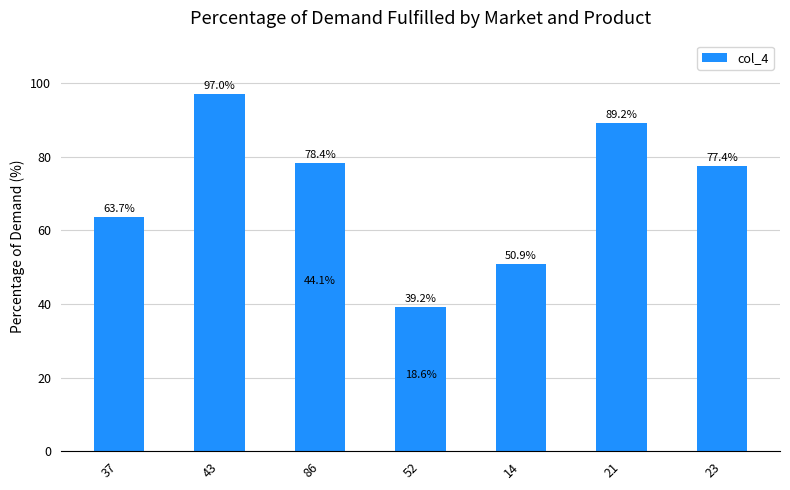

What is the difference between the second highest and second lowest values?

50.0